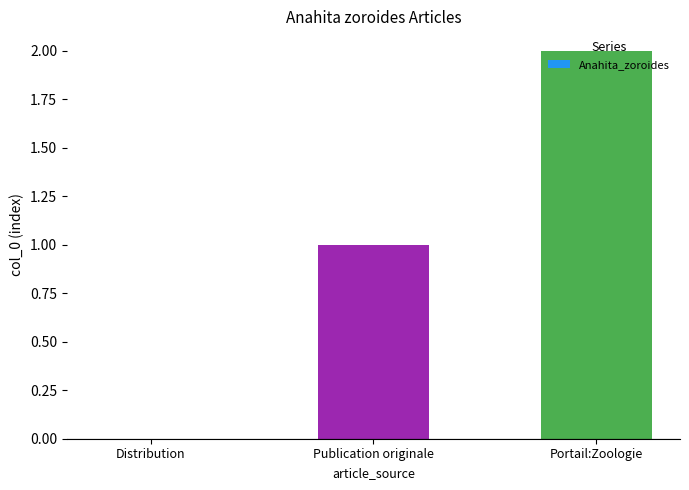

Approximately how many times larger is the value at Publication originale compared to Portail:Zoologie?

0.5